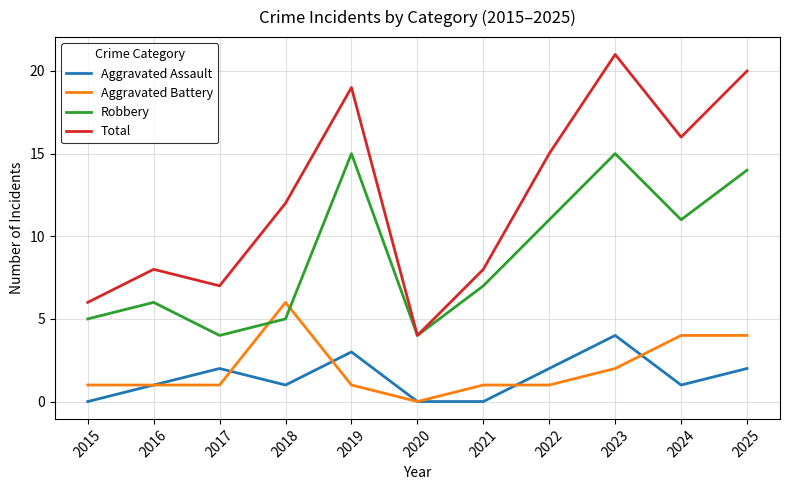

Which series has the largest total across all categories?

Total